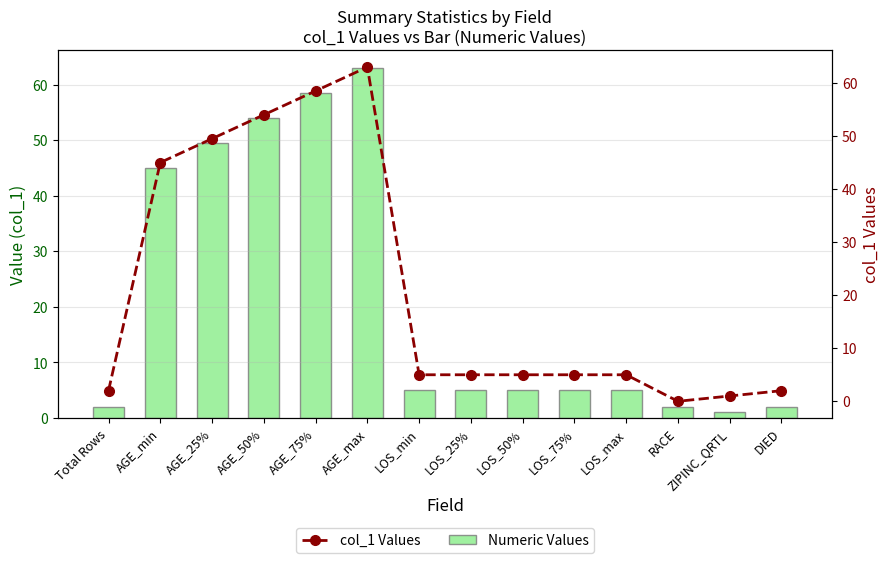

At AGE_75%, list the series in order from largest to smallest.

Numeric Values, col_1 Values